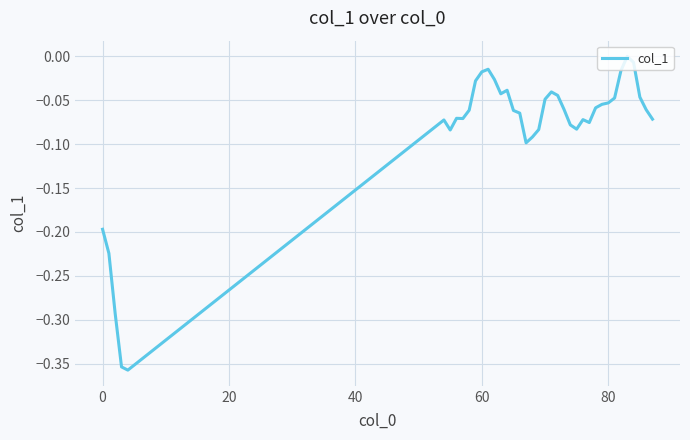

What is the difference between the maximum and minimum values?

0.4